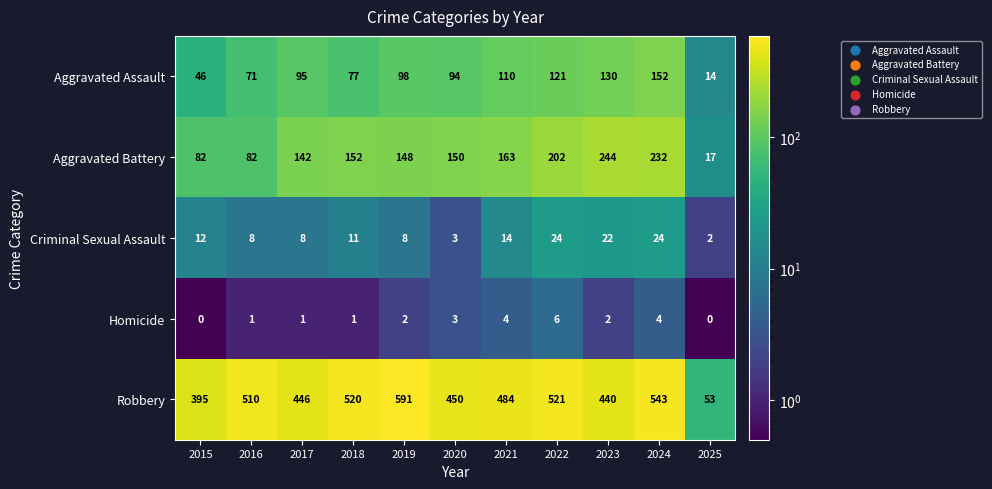

What is the total value across all series at 2025?

86